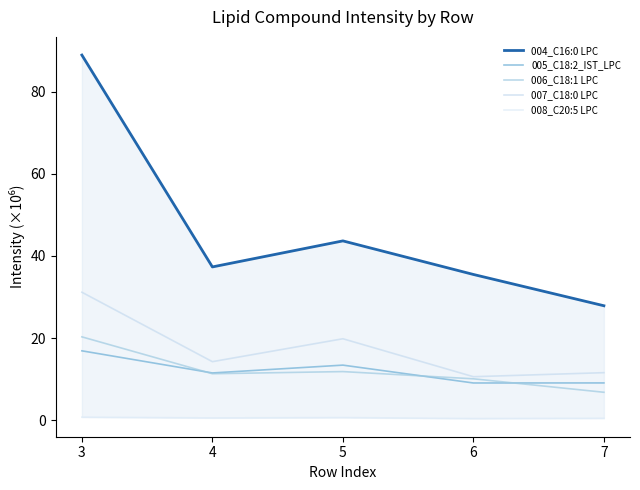

How many interior local valleys does the 004_C16:0 LPC series have?

1